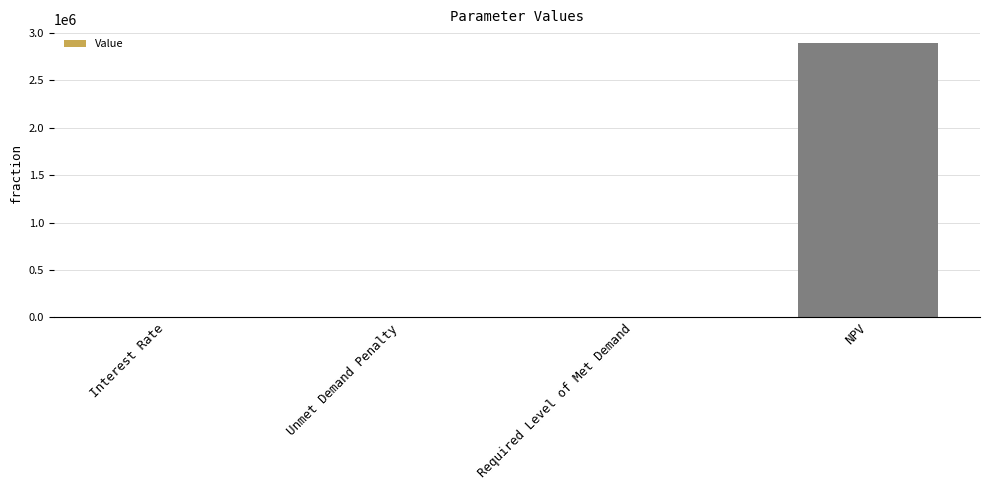

True or false: the data shows 2894072.1 at NPV.

True